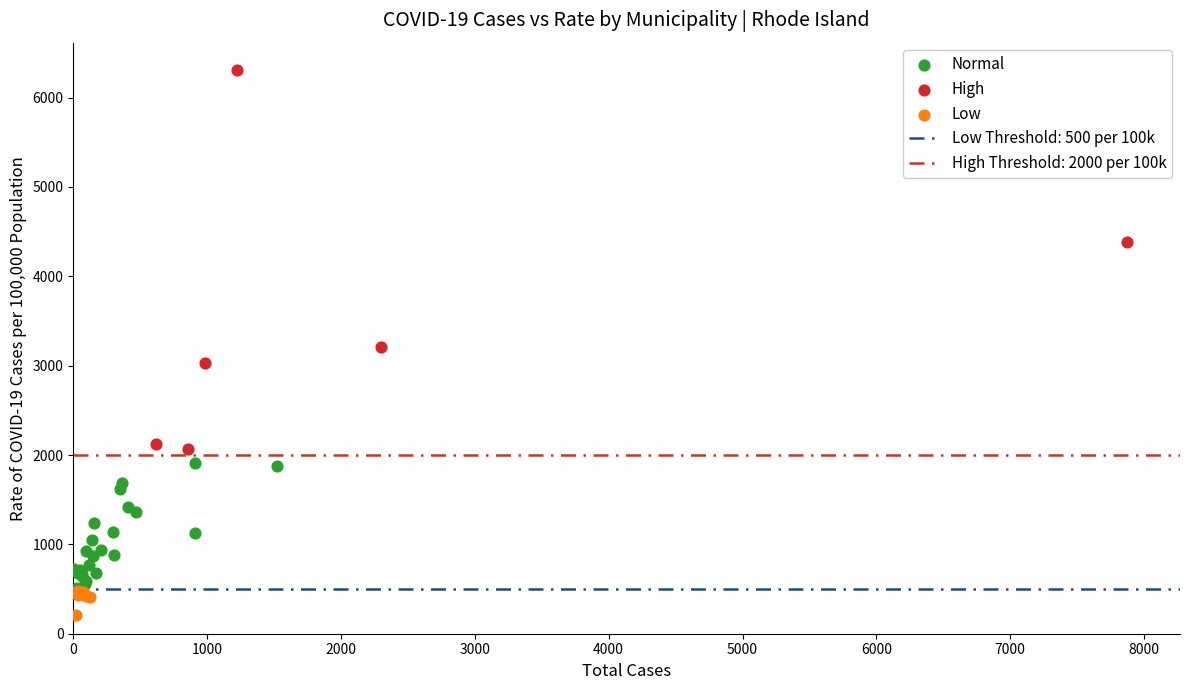

Which series contains the lowest Y value?

Low